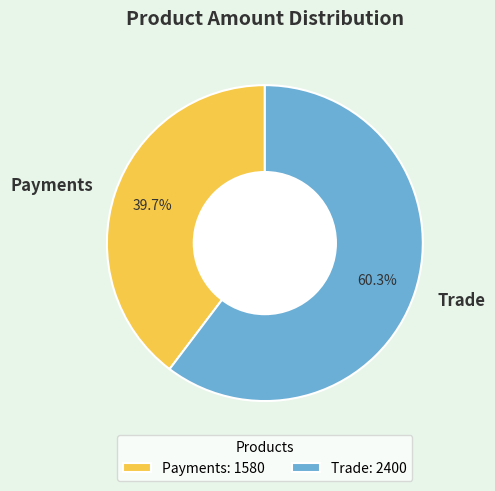

Which slice is the smallest?

Payments